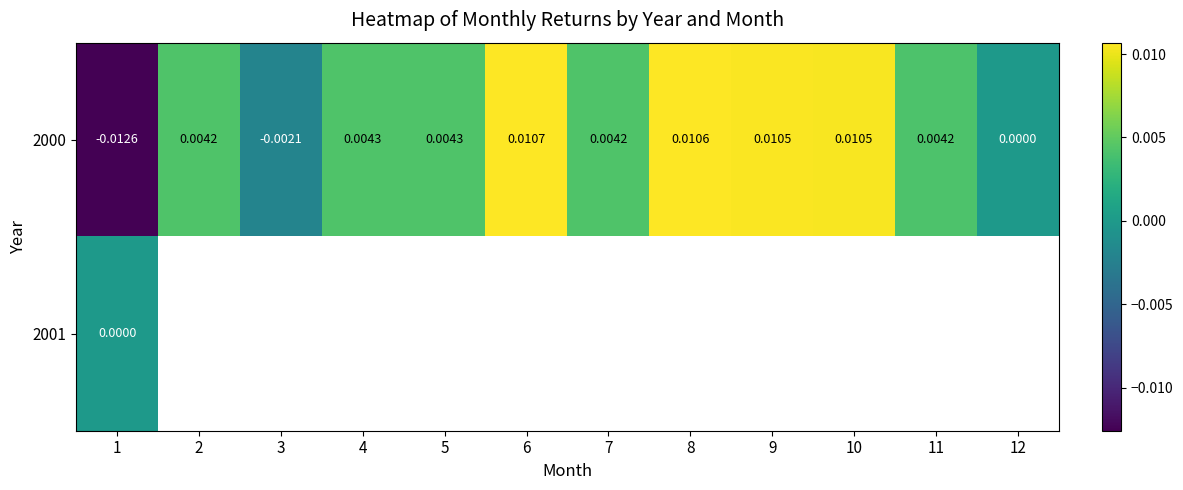

Between 11 and 9, which is larger?

9